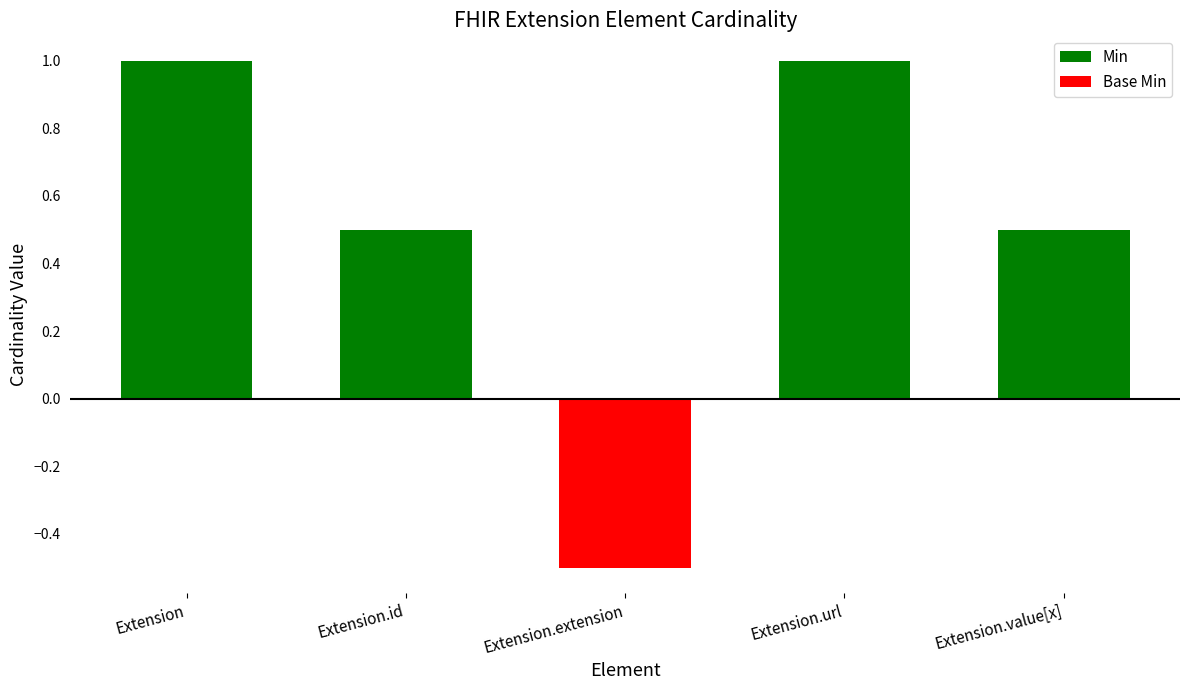

True or false: the data shows 0.8 at Extension.value[x].

False